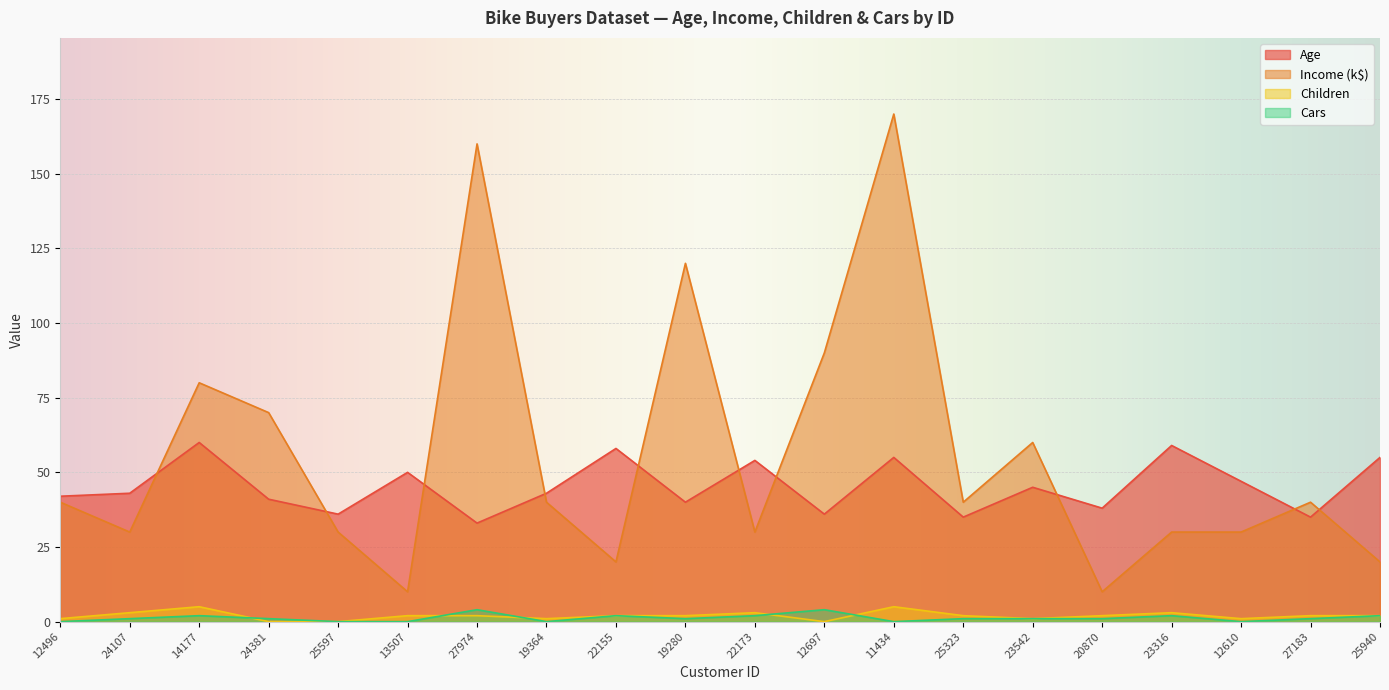

Between 12496 and 27974, which is larger?

12496